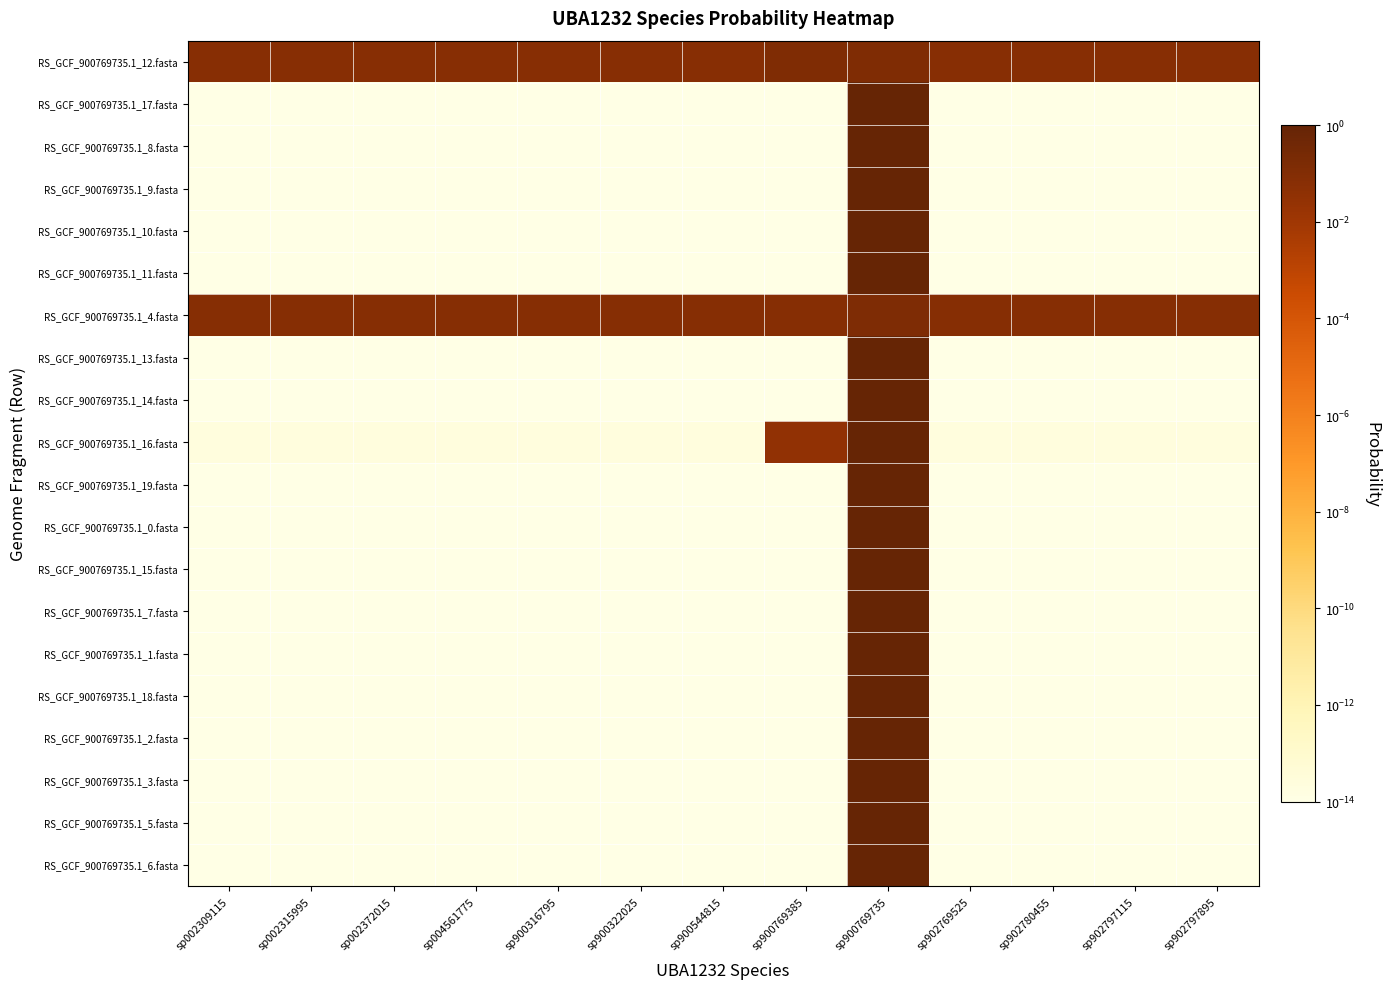

At how many categories does at least one series exceed 0?

13